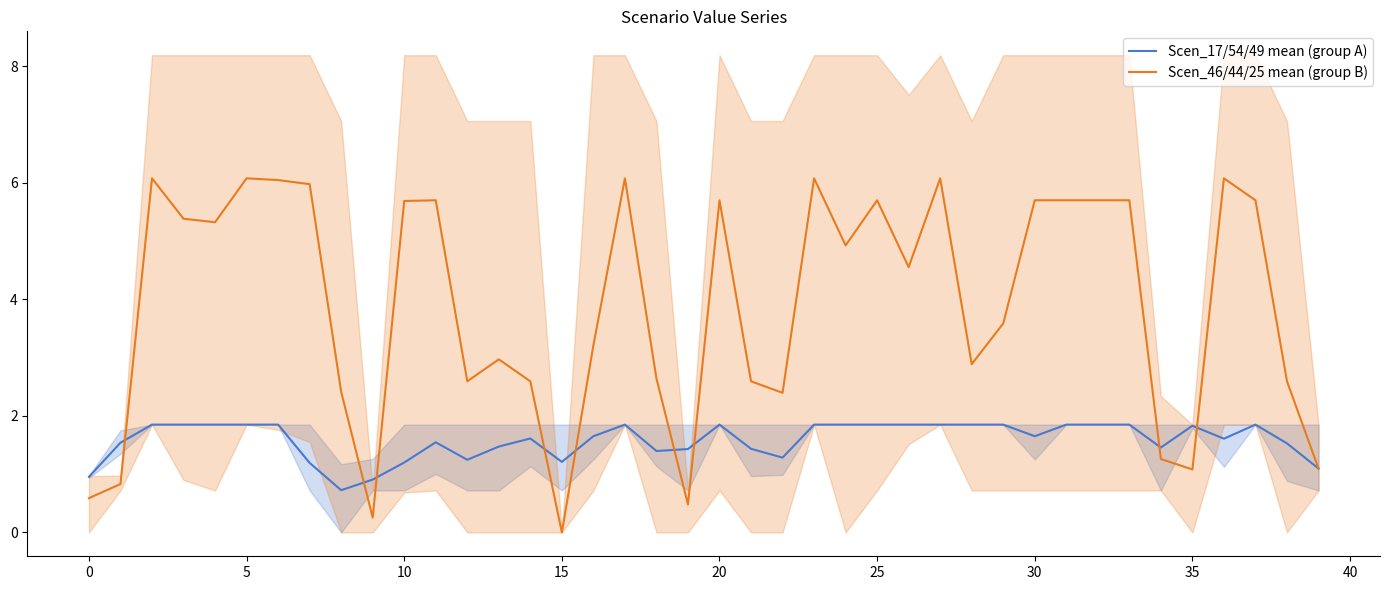

Does the chart have visible grid lines?

No